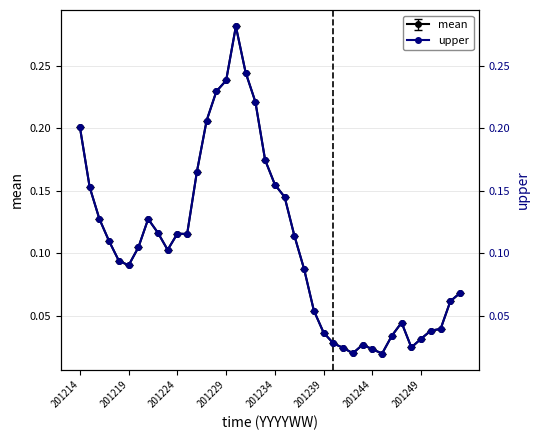

The value of mean at 201214 is 0.2. True or false?

True